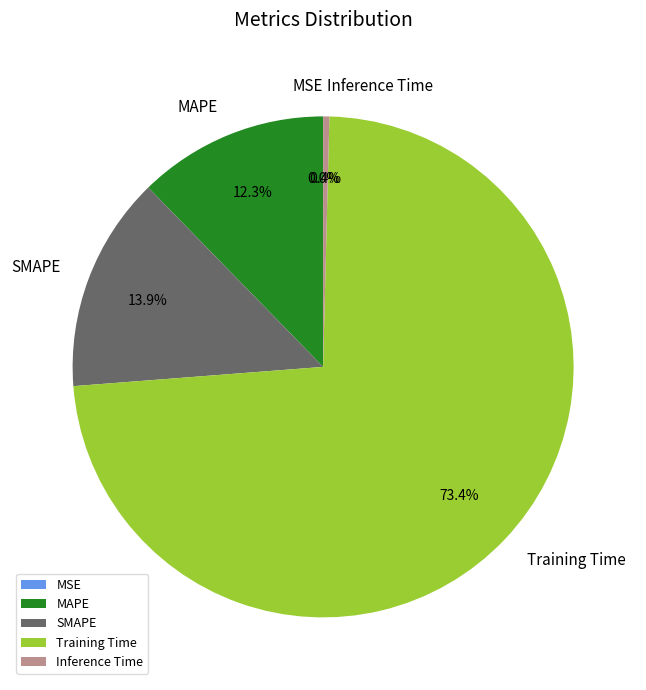

Does any single category account for the majority?

Yes